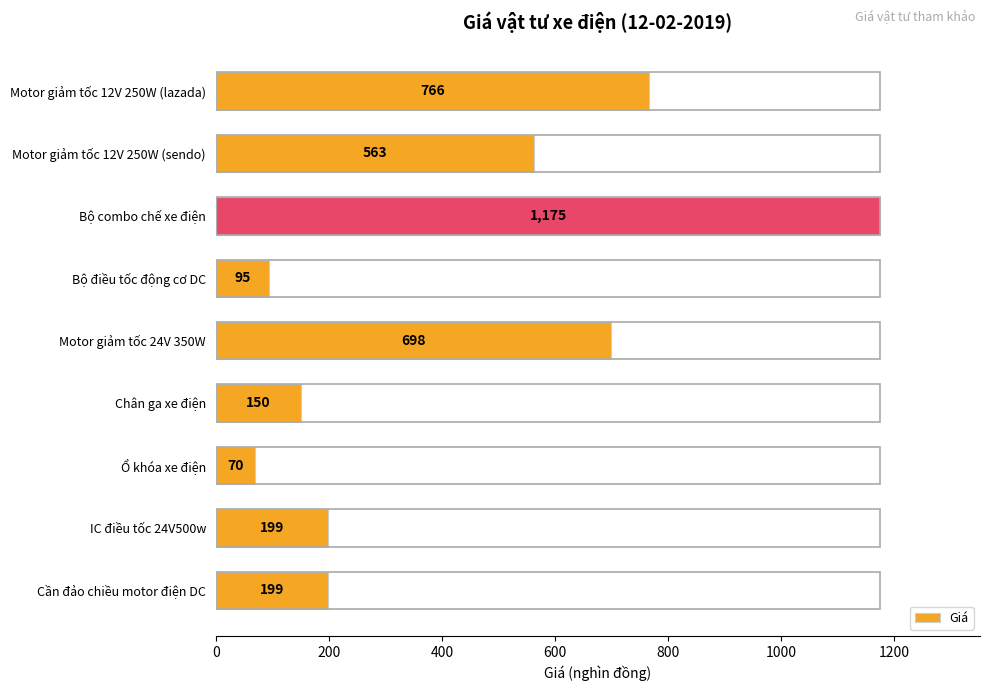

What is the sum of all values?

3915